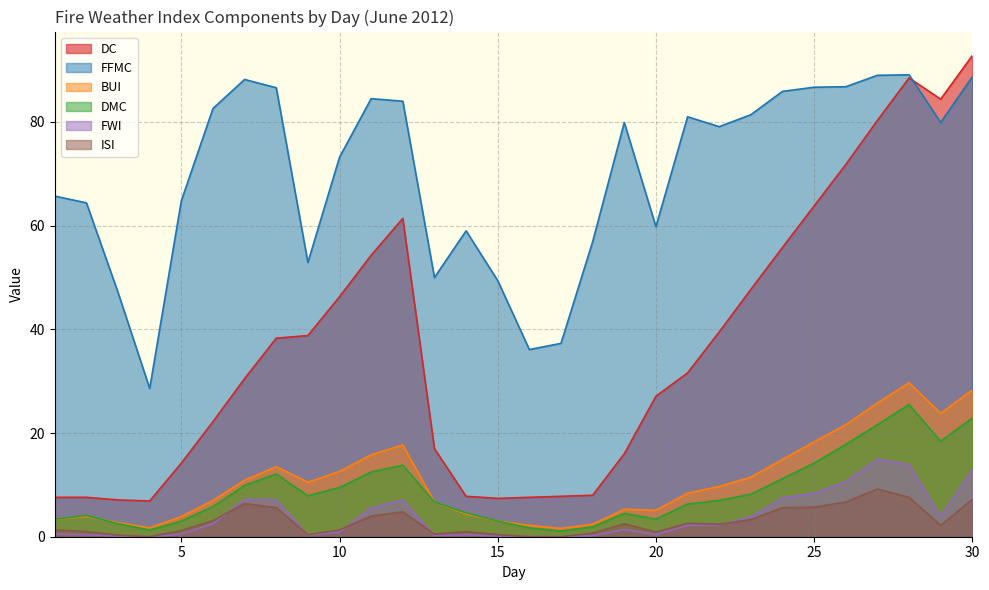

What is the lowest value of the DMC series?

1.1